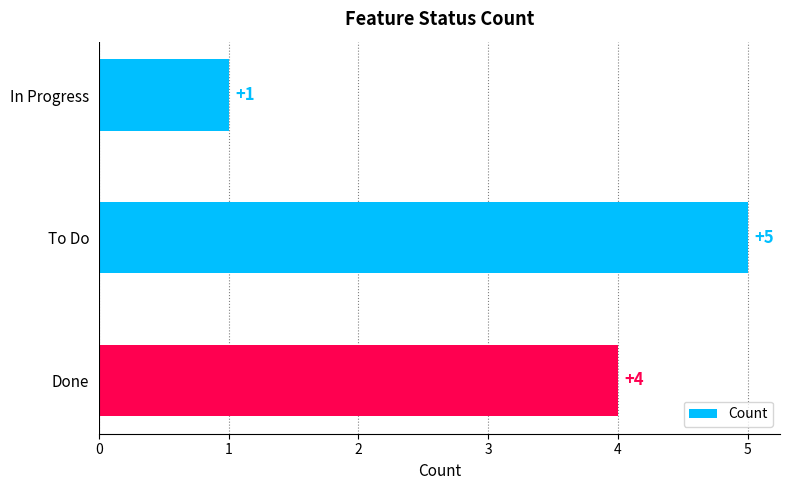

What is the change in value from In Progress to Done?

+3